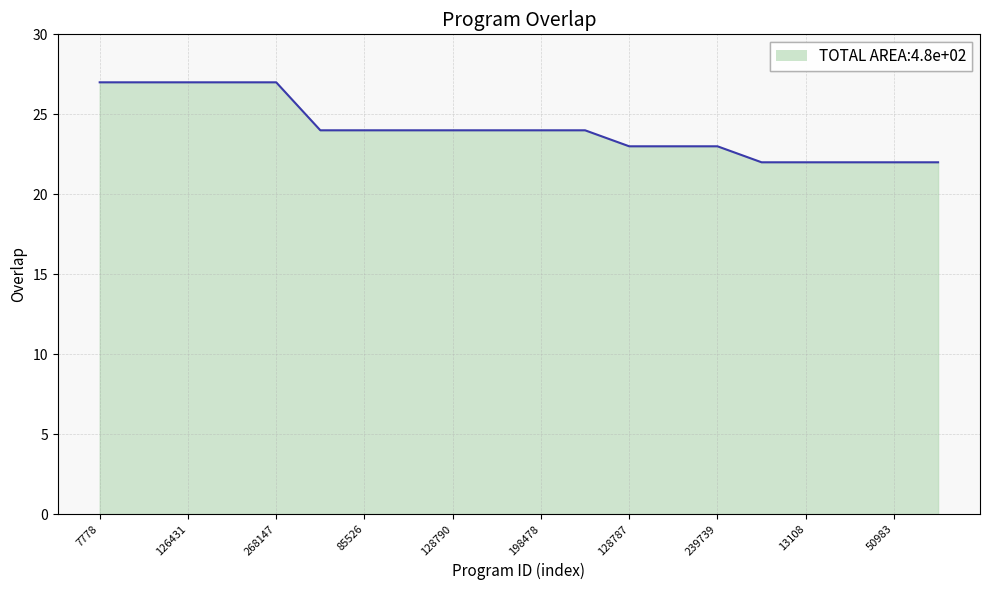

How many lines are shown in the chart?

1